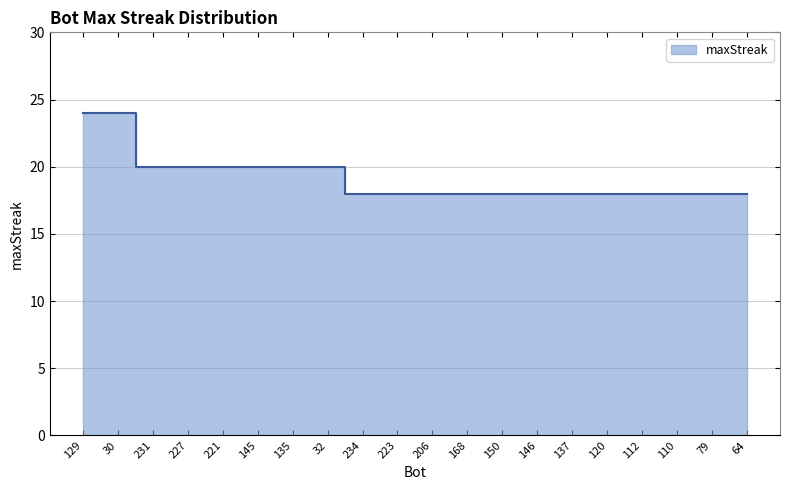

What is the label of the 5th point from the right?

120